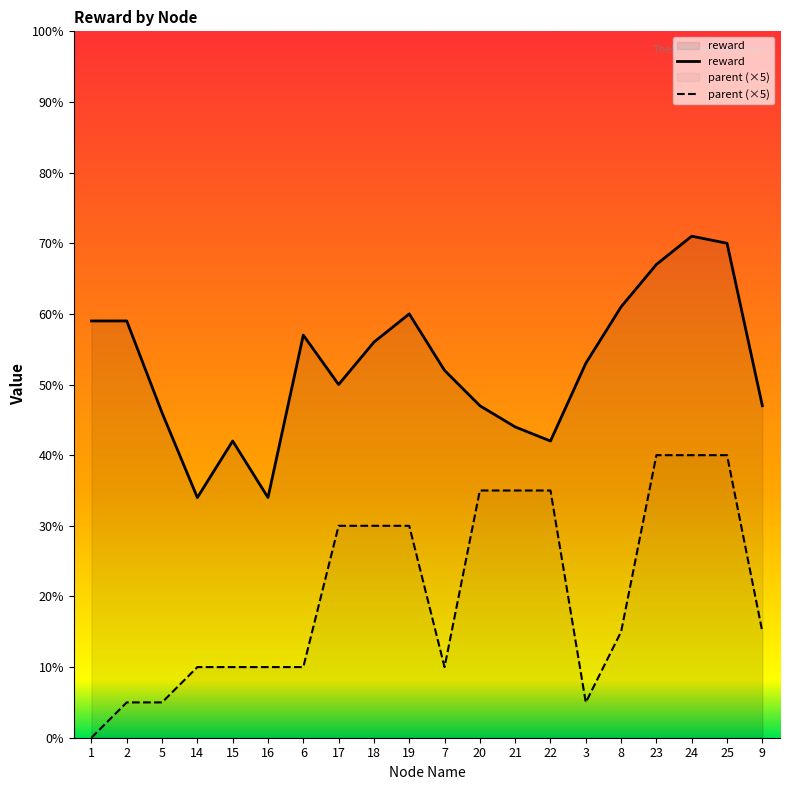

List the labels in order of reward value, largest first.

24, 25, 23, 8, 19, 1, 2, 6, 18, 3, 7, 17, 20, 9, 5, 21, 15, 22, 14, 16